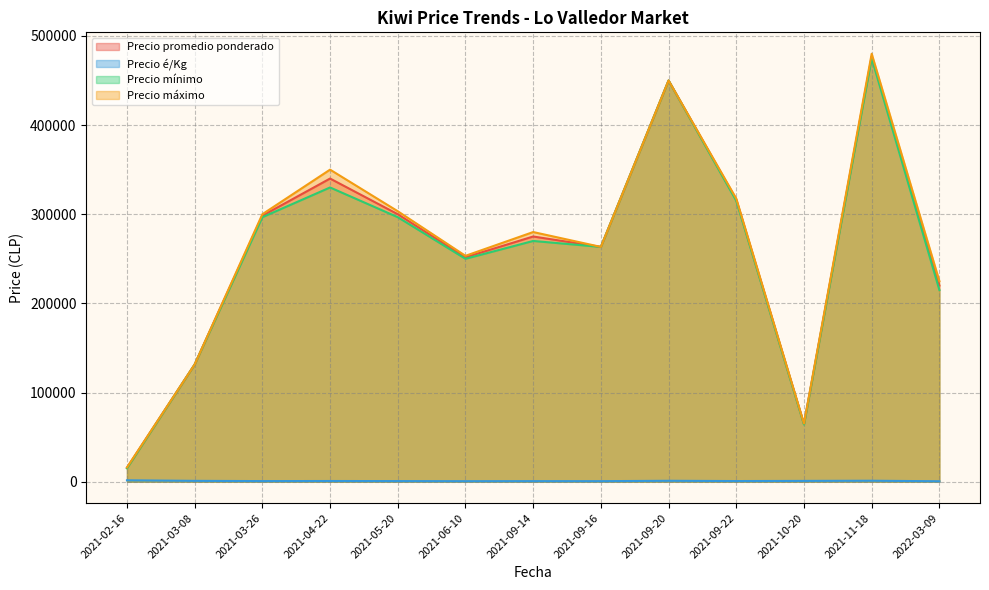

What is the total value across all series at 2021-09-14?

825611